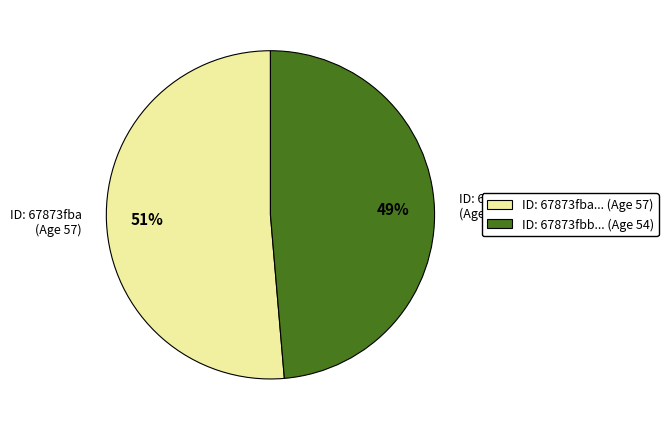

Is there a majority slice in this chart?

Yes